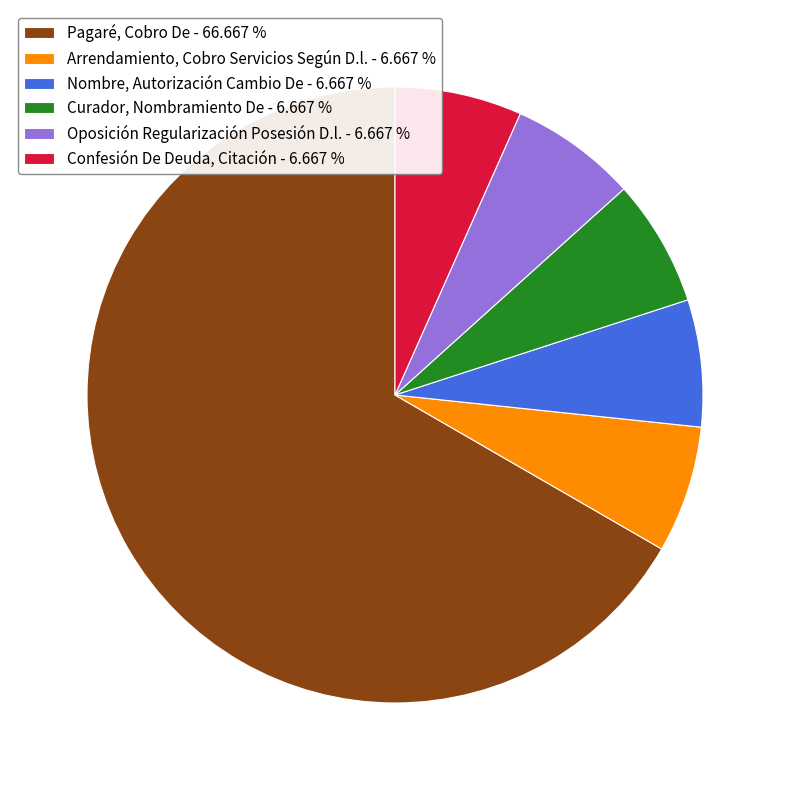

What is the ratio of the value at Pagaré, Cobro De - 66.667 % to the value at Oposición Regularización Posesión D.l. - 6.667 %?

10.0